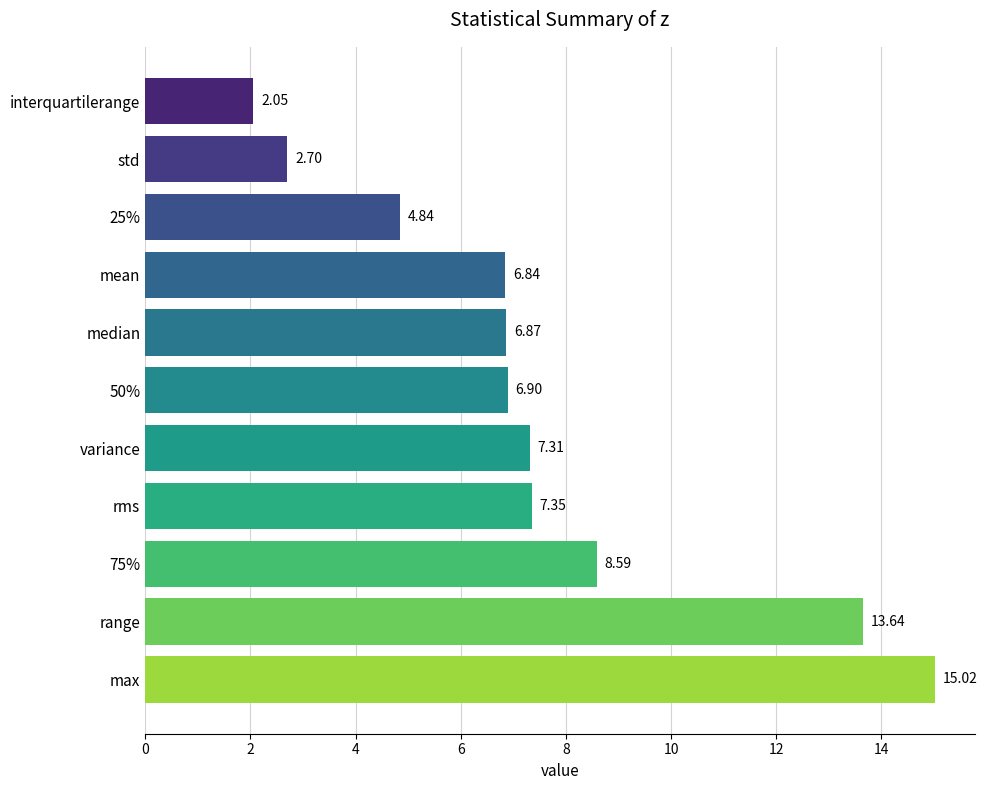

What is the average value?

7.5